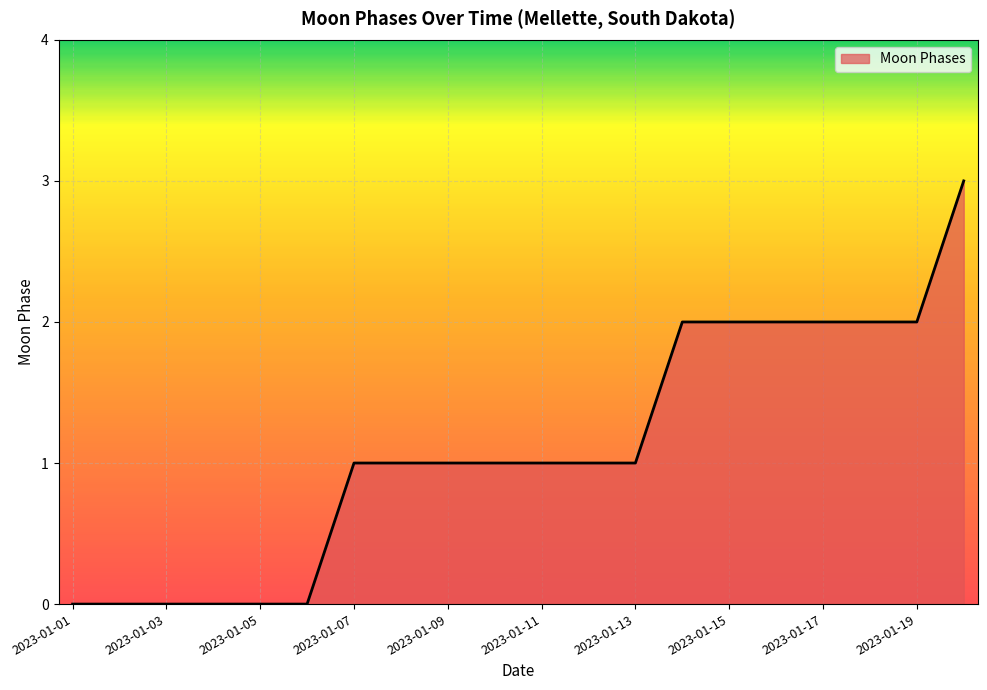

What is the maximum value shown in the chart?

3